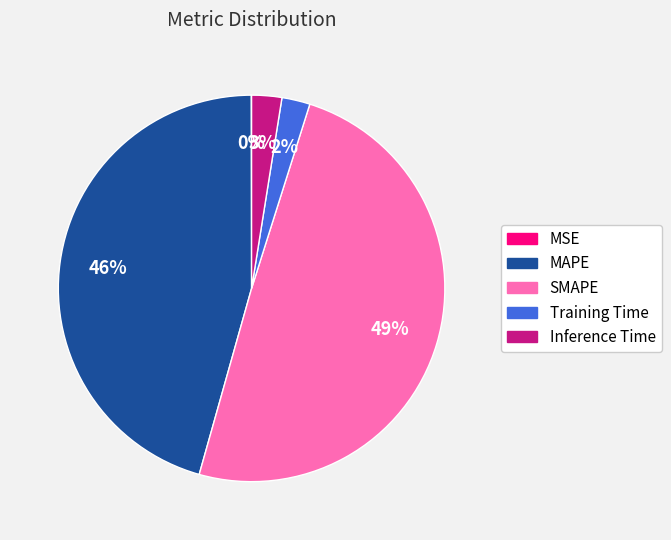

To the nearest percent, what is the average slice percentage?

20%